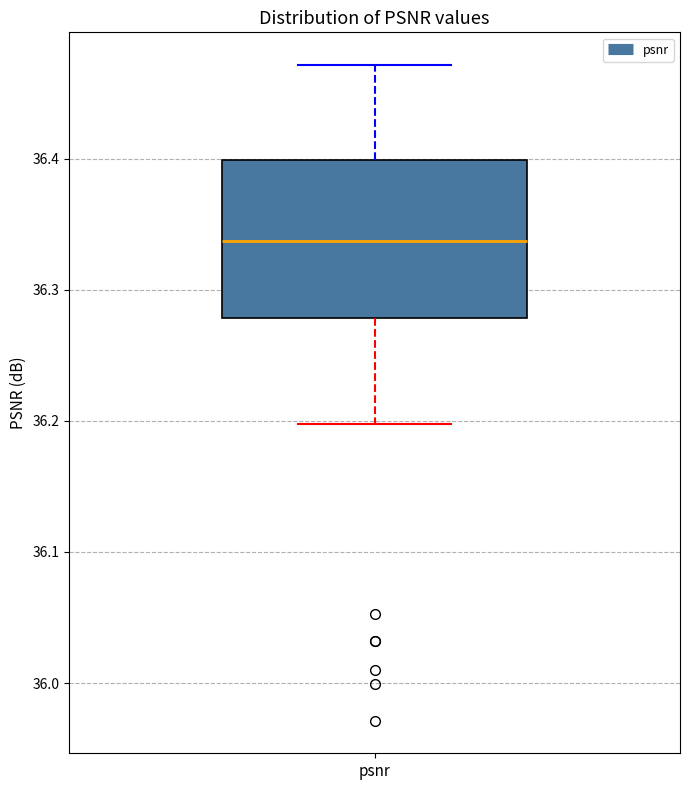

Where is the lower edge of the box for psnr on the y-axis? The values are not printed on the chart, so give them approximately, as read against the axis.

36.28